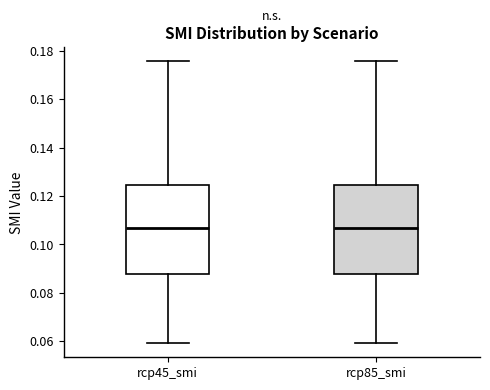

Where does the upper whisker of the box for rcp85_smi end on the y-axis? The values are not printed on the chart, so give them approximately, as read against the axis.

0.176